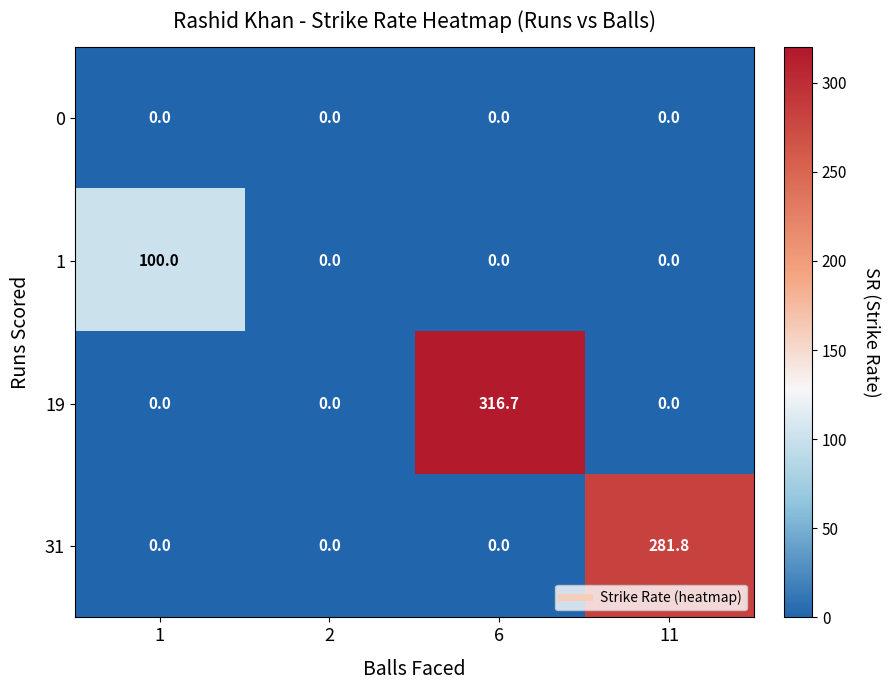

Reading left to right, what are all the values shown in this chart?

0: 0.0	0.0	0.0	0.0
1: 100.0	0.0	0.0	0.0
19: 0.0	0.0	316.7	0.0
31: 0.0	0.0	0.0	281.8